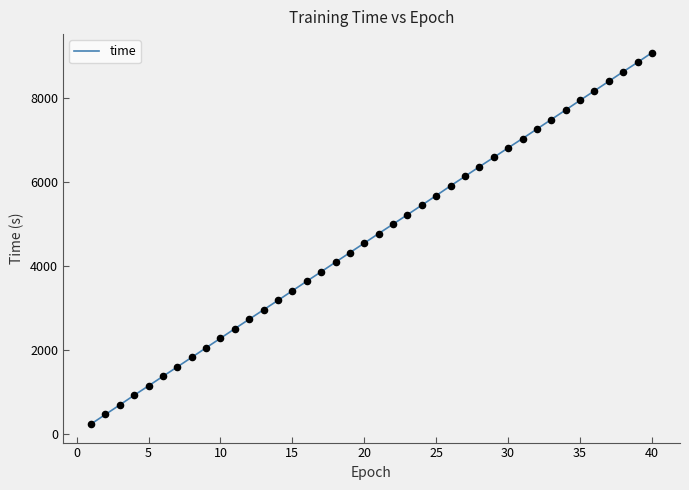

What is the maximum value shown in the chart?

9088.0